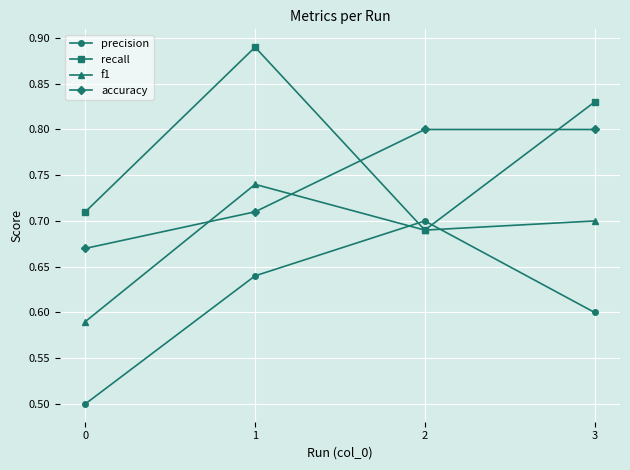

True or false: f1 and precision cross at least once.

True